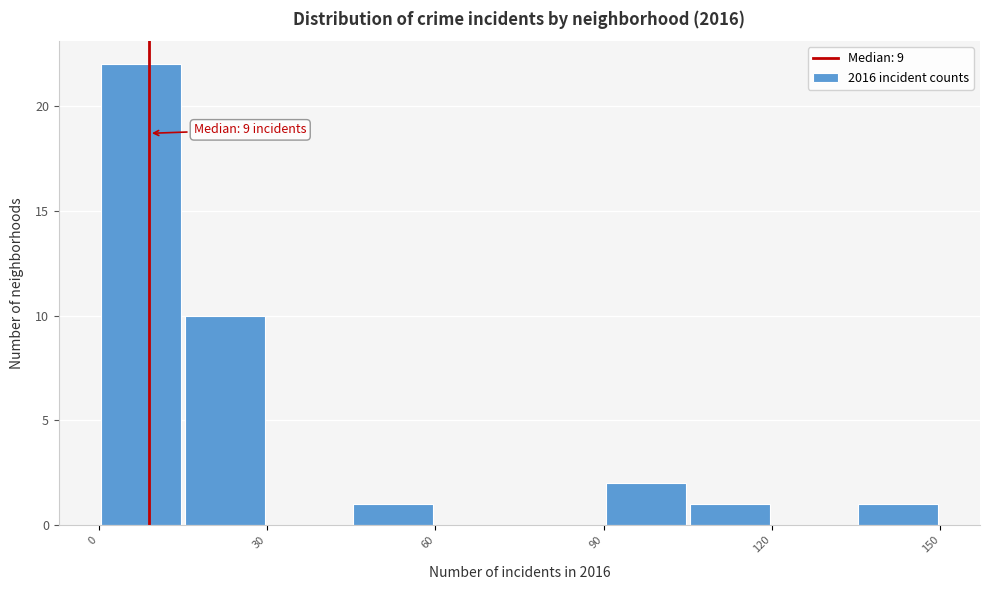

Read against the x-axis, roughly where is the centre of the tallest bar?

10